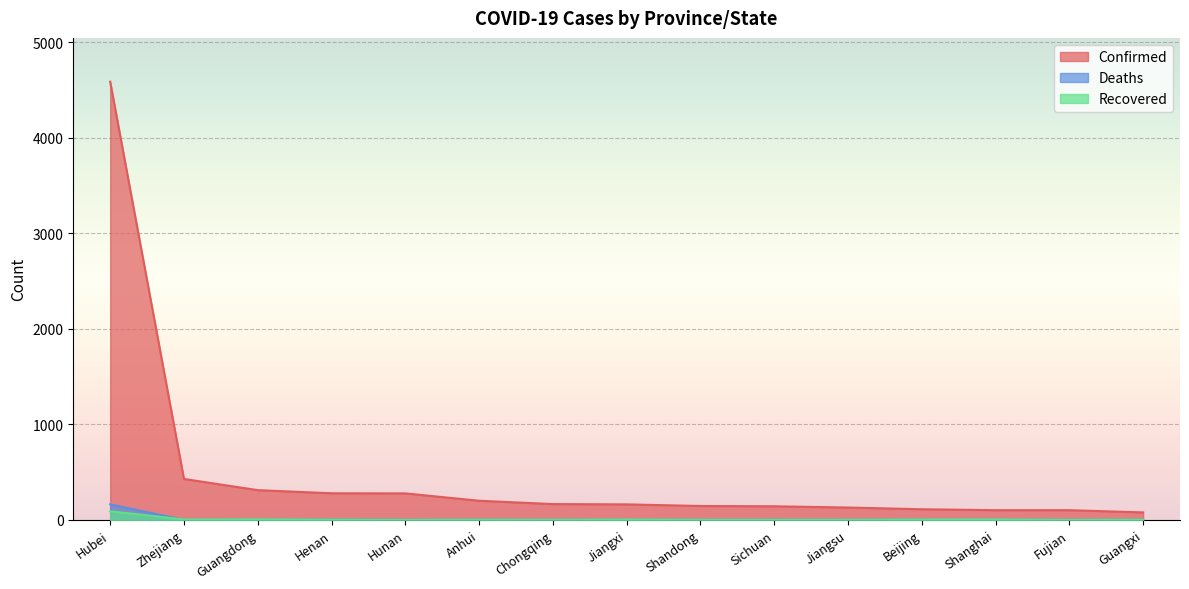

Rank the series by their maximum value, from lowest to highest.

Recovered, Deaths, Confirmed